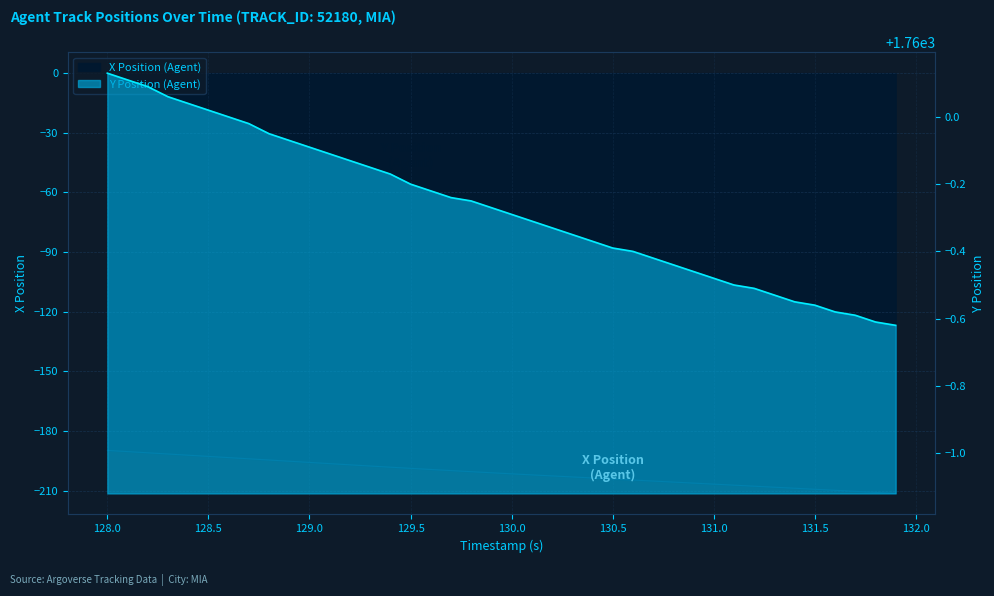

Is it true that Y Position (Agent) equals 3132.7 at 131.9?

False